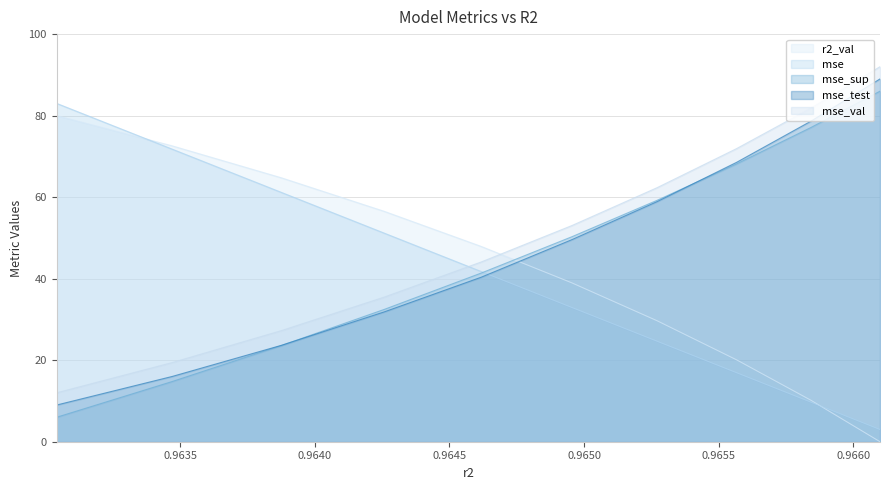

List the series in order of their peak value, highest first.

mse_val, mse_test, mse_sup, mse, r2_val